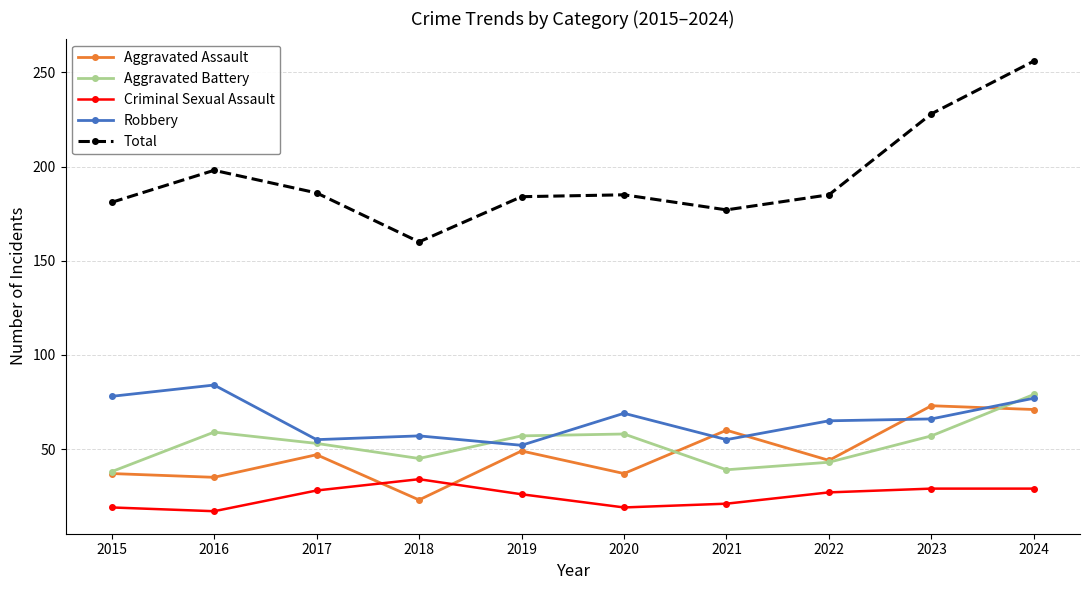

What is the minimum value for Criminal Sexual Assault?

17